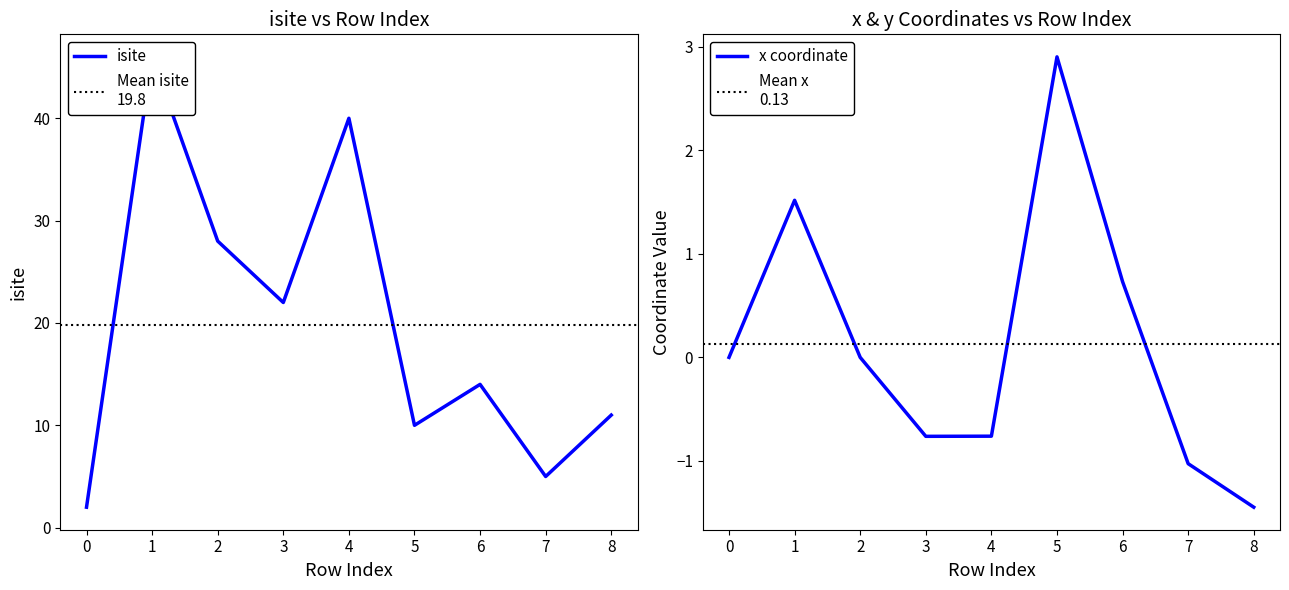

Which category has the lowest value across all series?

8